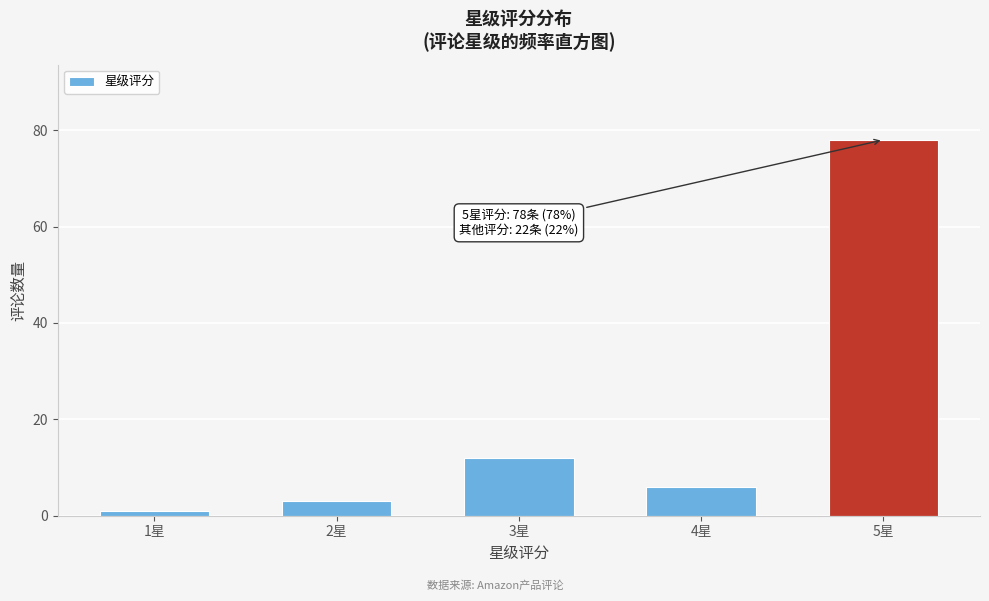

Reading right to left, extract all data points from this chart.

78	6	12	3	1